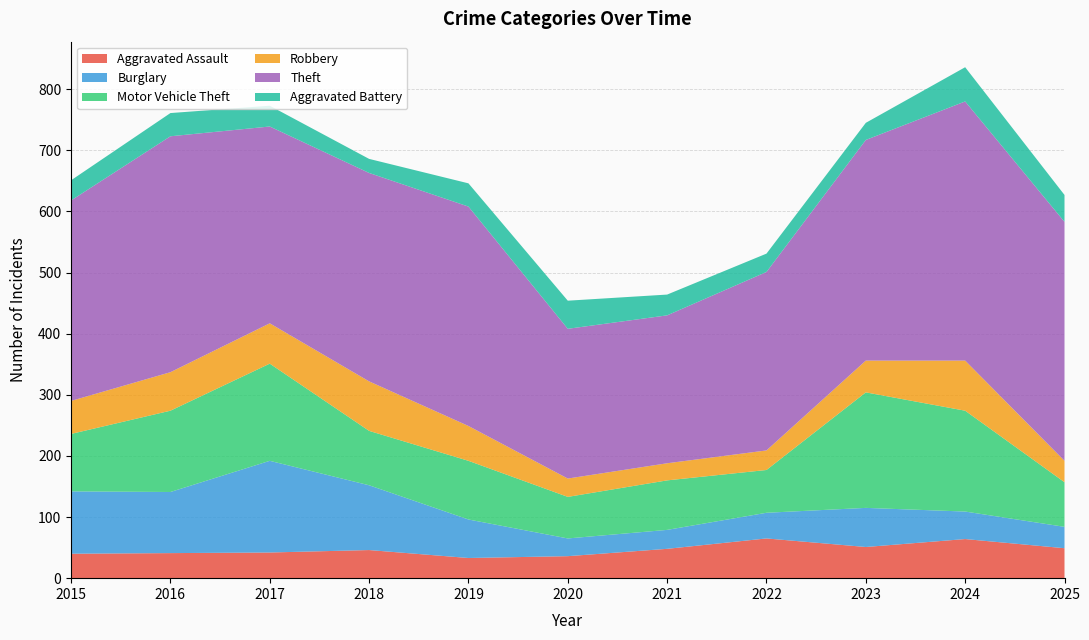

Reading right to left, list all the values displayed in this chart.

Aggravated Assault: 2025=49	2024=64	2023=51	2022=65	2021=48	2020=36	2019=33	2018=46	2017=42	2016=41	2015=40
Burglary: 2025=35	2024=45	2023=64	2022=42	2021=31	2020=29	2019=63	2018=106	2017=150	2016=100	2015=102
Motor Vehicle Theft: 2025=73	2024=165	2023=189	2022=70	2021=81	2020=68	2019=96	2018=89	2017=159	2016=133	2015=94
Robbery: 2025=35	2024=82	2023=52	2022=32	2021=28	2020=30	2019=57	2018=81	2017=66	2016=63	2015=54
Theft: 2025=391	2024=424	2023=361	2022=292	2021=242	2020=245	2019=359	2018=341	2017=322	2016=386	2015=328
Aggravated Battery: 2025=44	2024=56	2023=28	2022=30	2021=34	2020=46	2019=38	2018=23	2017=34	2016=38	2015=33